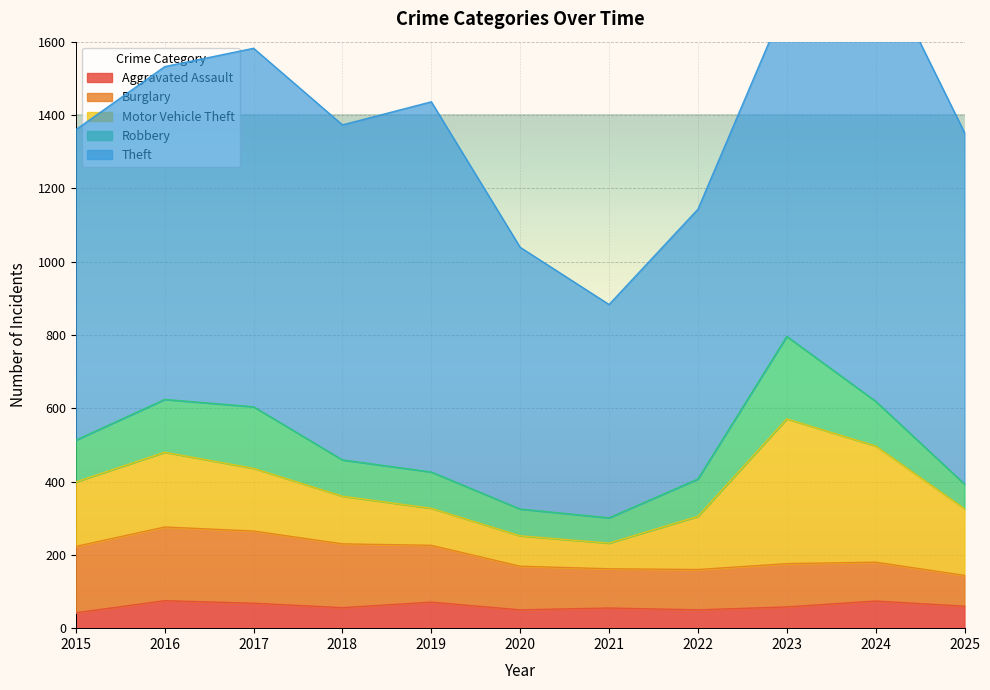

True or false: Aggravated Assault and Theft intersect in this chart.

False